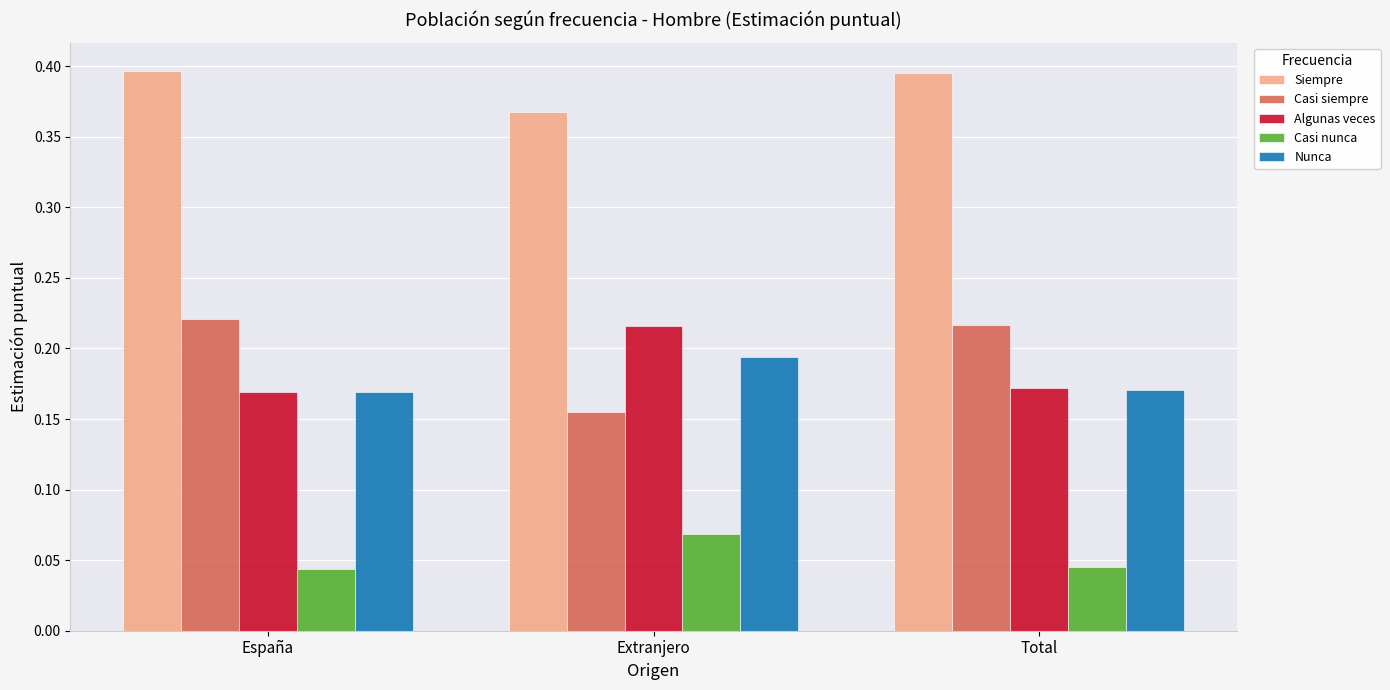

What is the difference between the highest and lowest values at Extranjero?

0.3